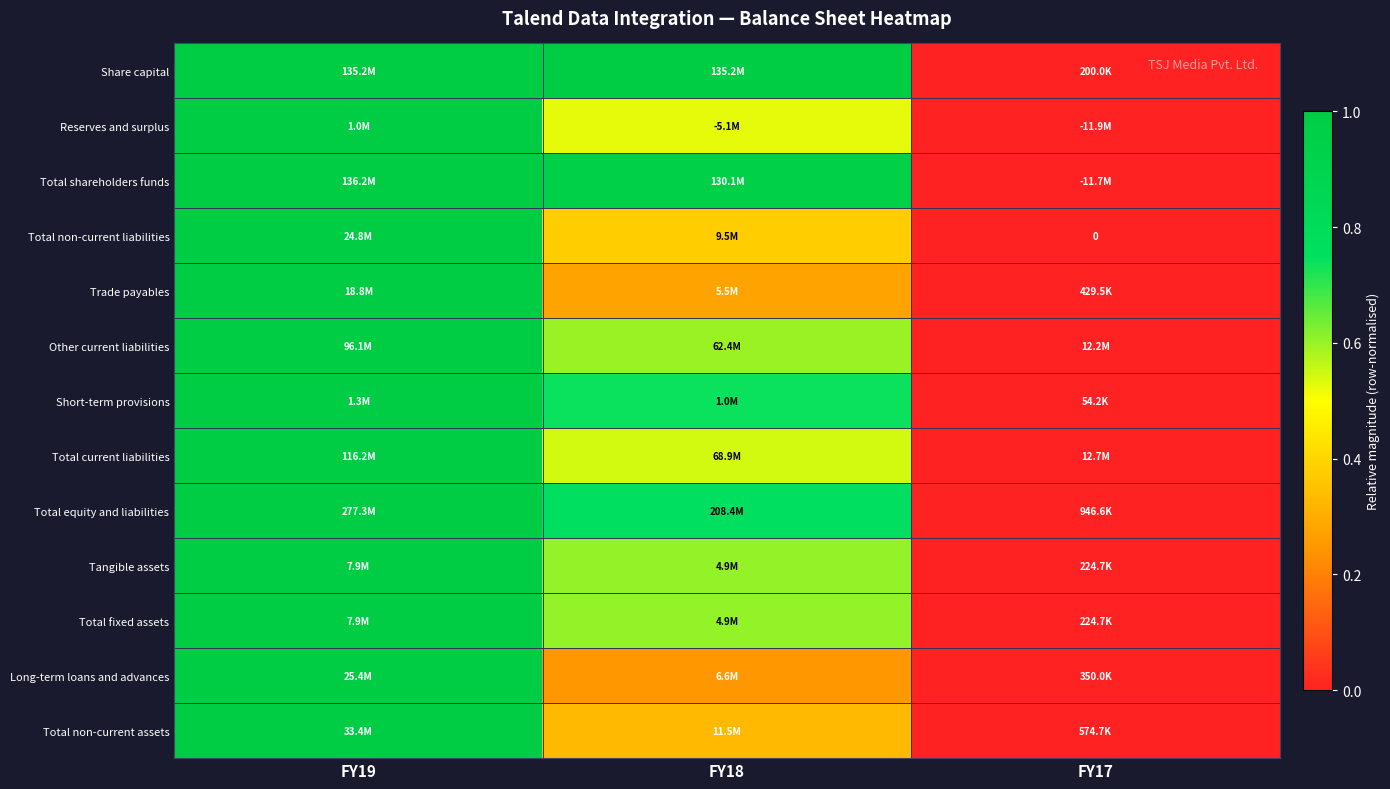

At which category is the sum across all series the highest?

FY19